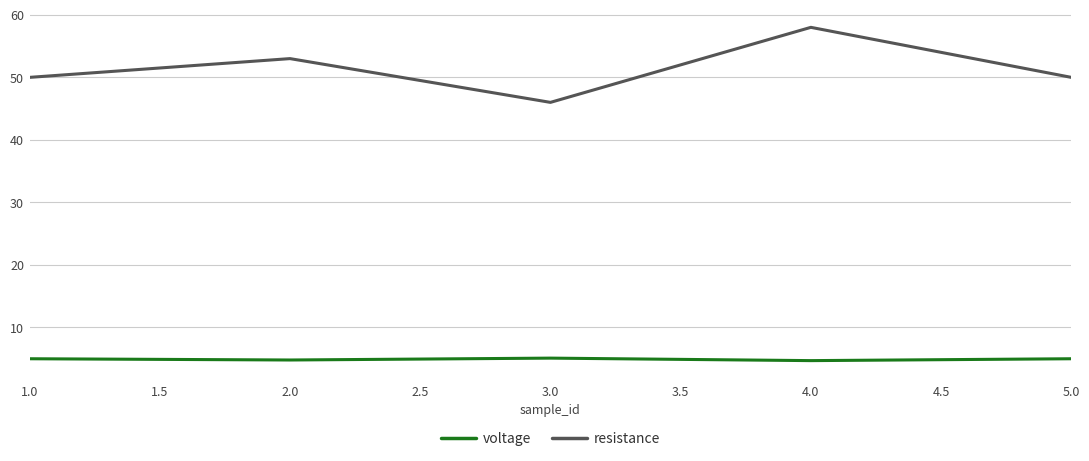

How many lines are shown in the chart?

2